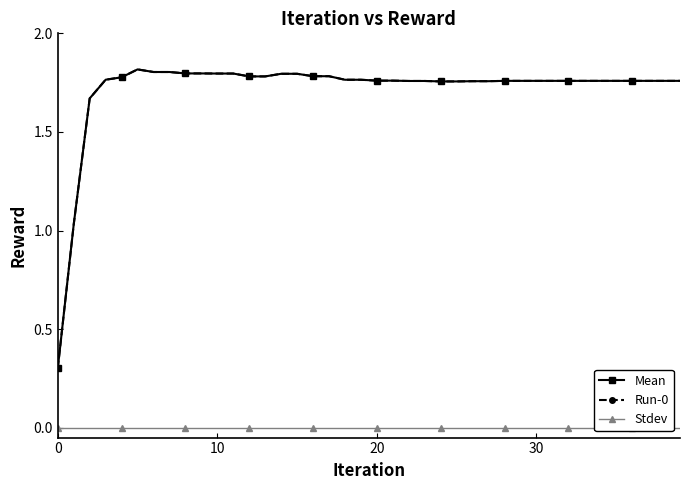

True or false: Stdev has more than 0 interior local peaks.

False